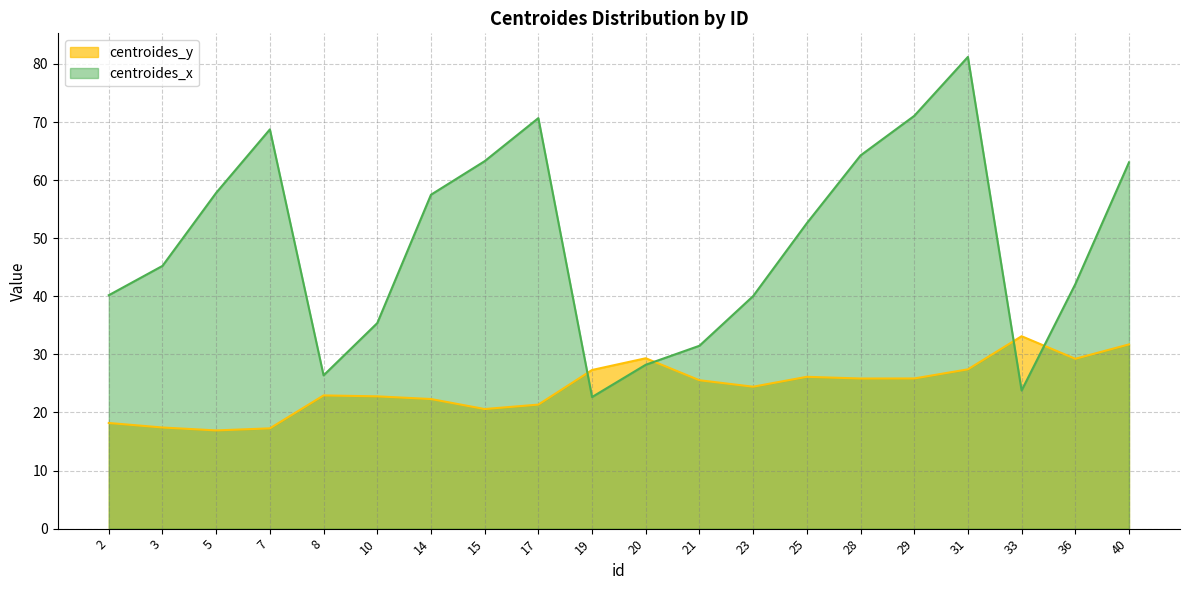

Reading left to right, transcribe all the data shown in this chart.

centroides_y: 18.2	17.4	16.9	17.3	22.9	22.8	22.3	20.6	21.4	27.3	29.3	25.5	24.4	26.1	25.8	25.9	27.4	33.1	29.2	31.7
centroides_x: 40.2	45.2	57.8	68.7	26.4	35.4	57.5	63.3	70.7	22.7	28.2	31.5	40.0	52.6	64.2	71.1	81.2	23.8	42.1	63.1